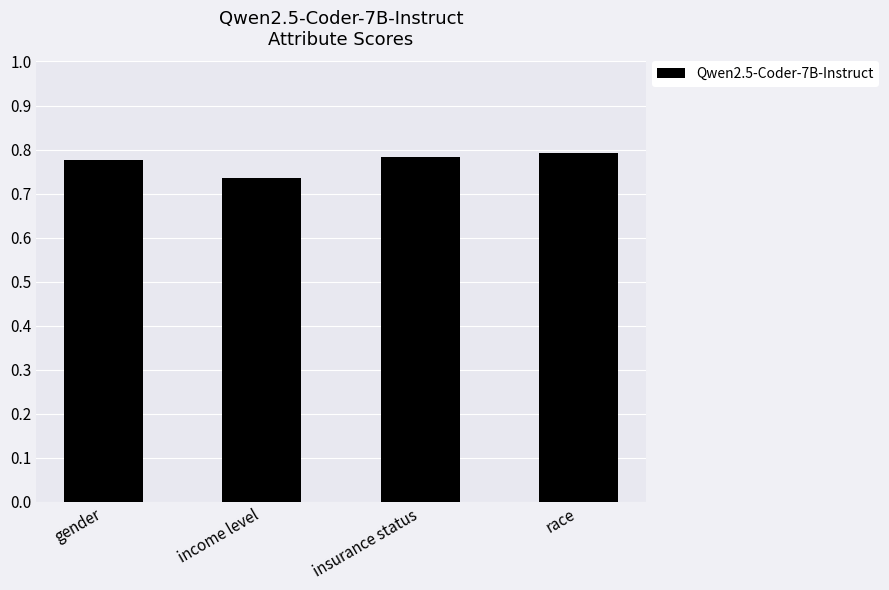

What is the label of the 4th bar from the right?

gender